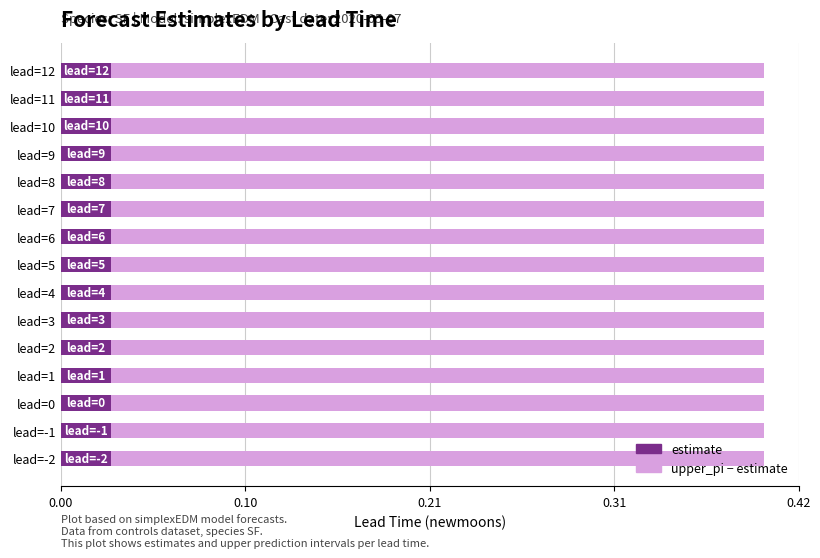

How many distinct data groups are displayed?

2